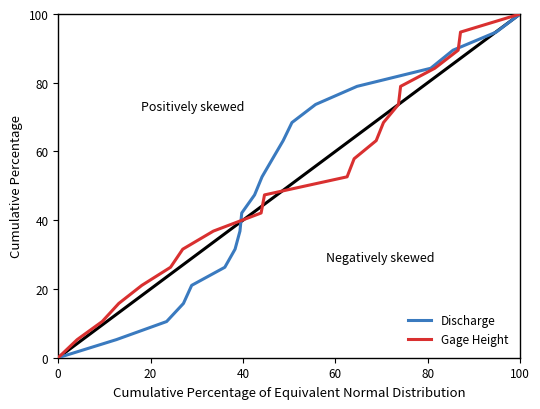

True or false: Gage Height has more than 0 interior local peaks.

False